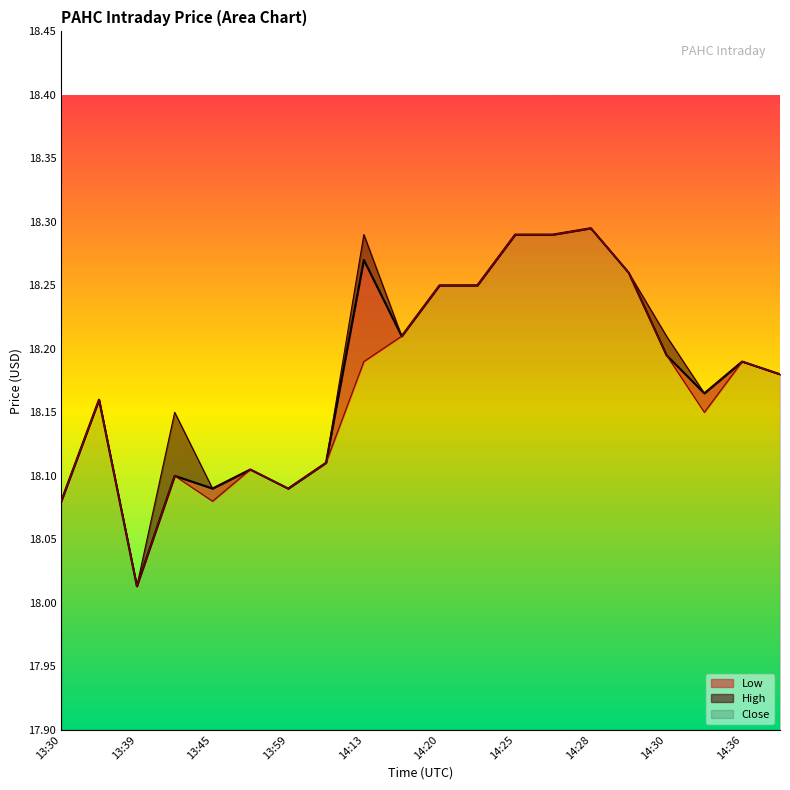

True or false: Low has more than 1 interior local peaks.

True